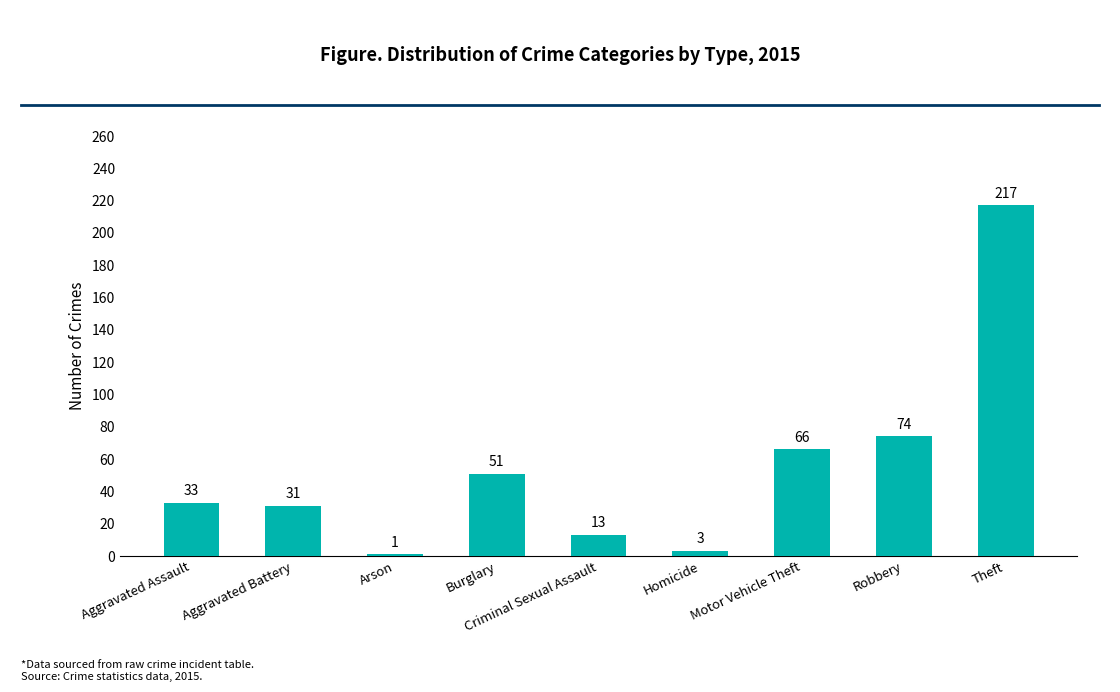

How many distinct data groups are displayed?

1